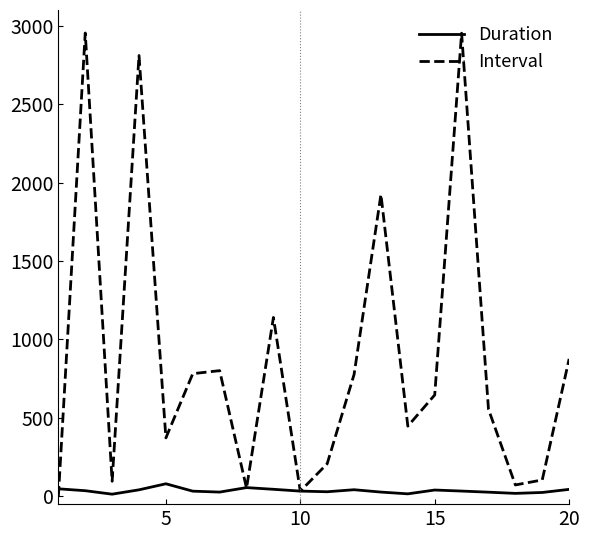

Which series has the largest total across all categories?

Interval